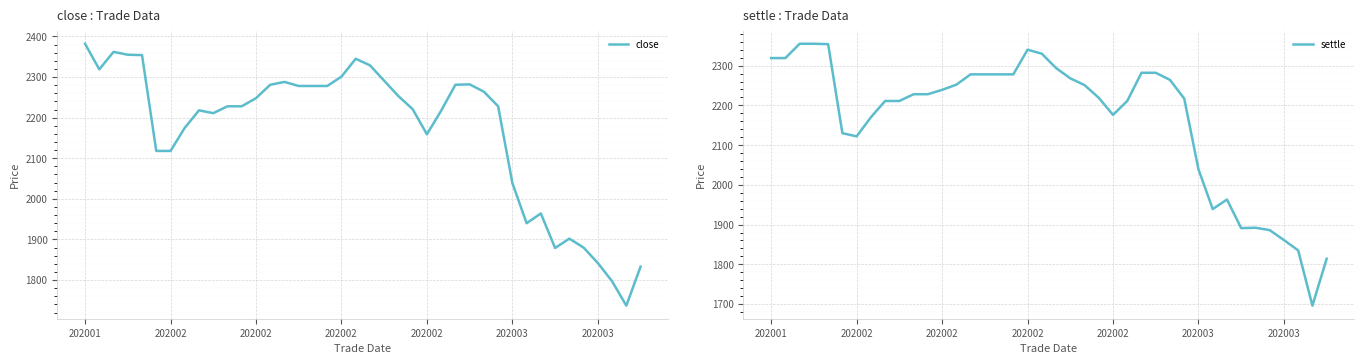

Is the value of close at 29 greater than the value of settle at 20?

No